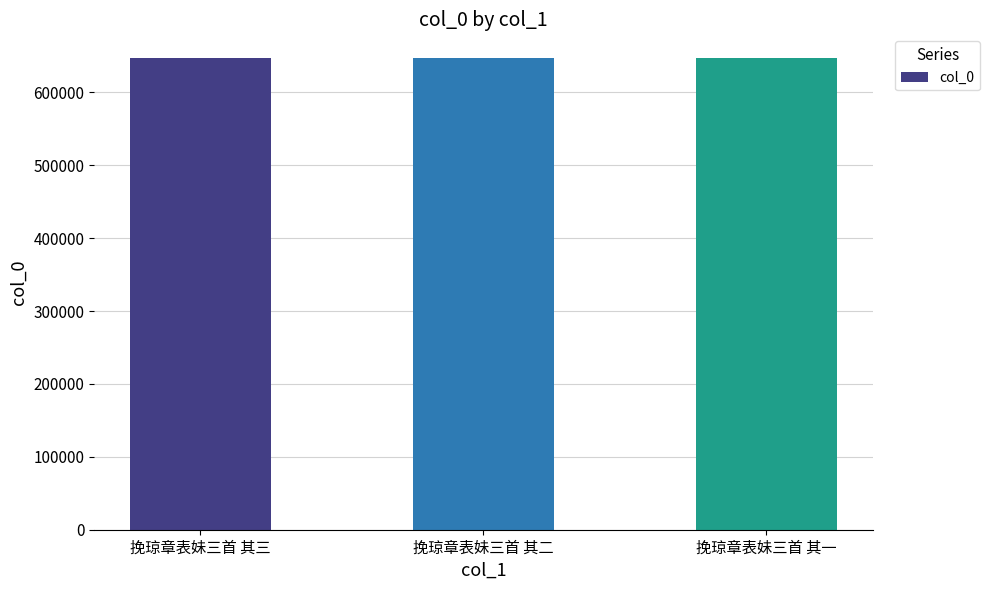

What is the ratio of the value at 挽琼章表妹三首 其二 to the value at 挽琼章表妹三首 其一?

1.0